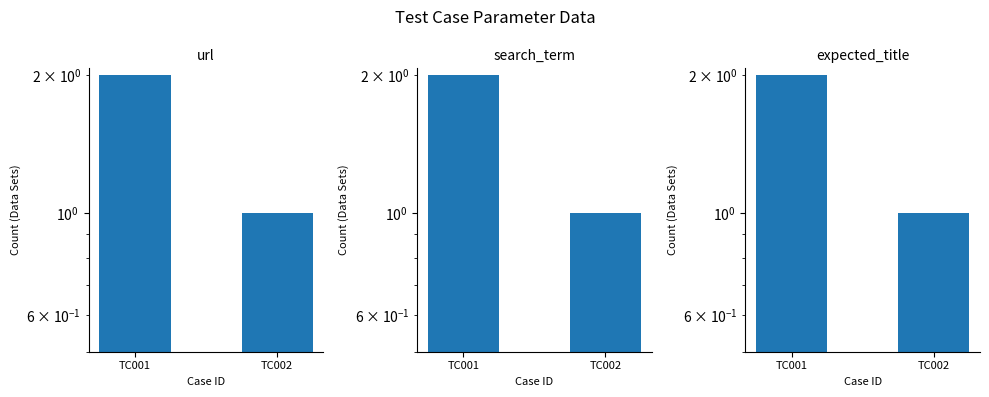

What is the difference between the url values at TC002 and TC001?

1